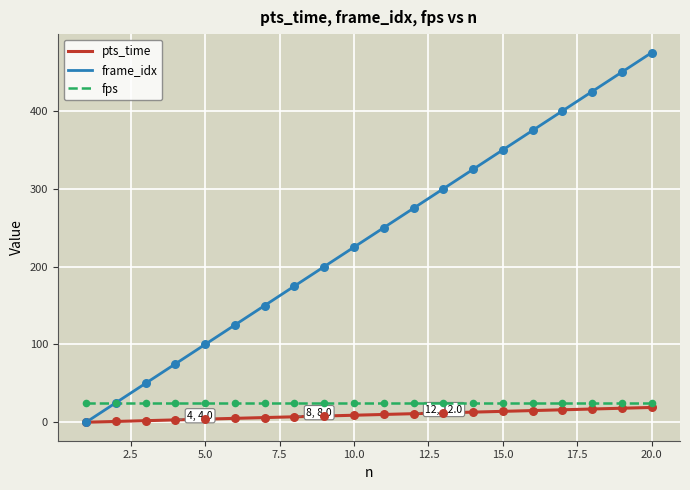

What is the maximum value shown in the chart?

475